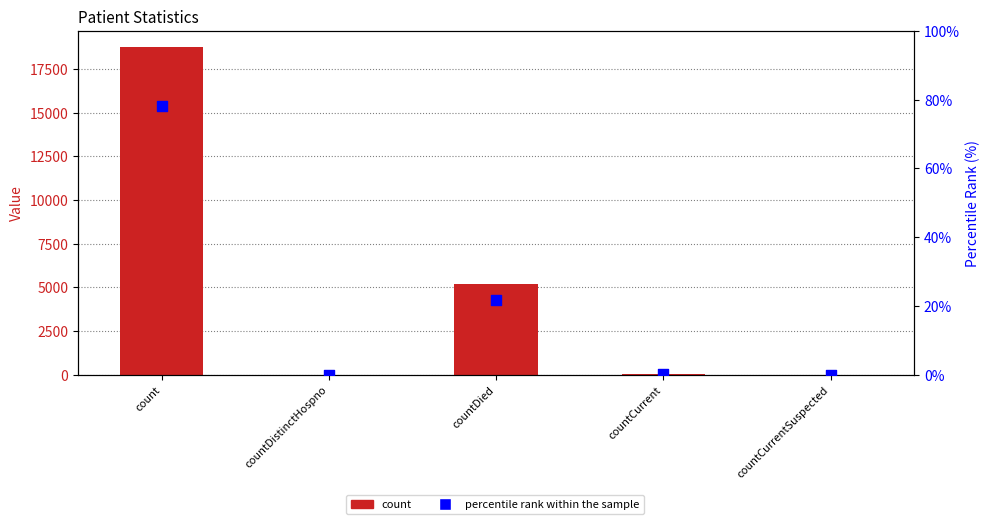

Is the value of count at countCurrent greater than the value of percentile rank within the sample at count?

No